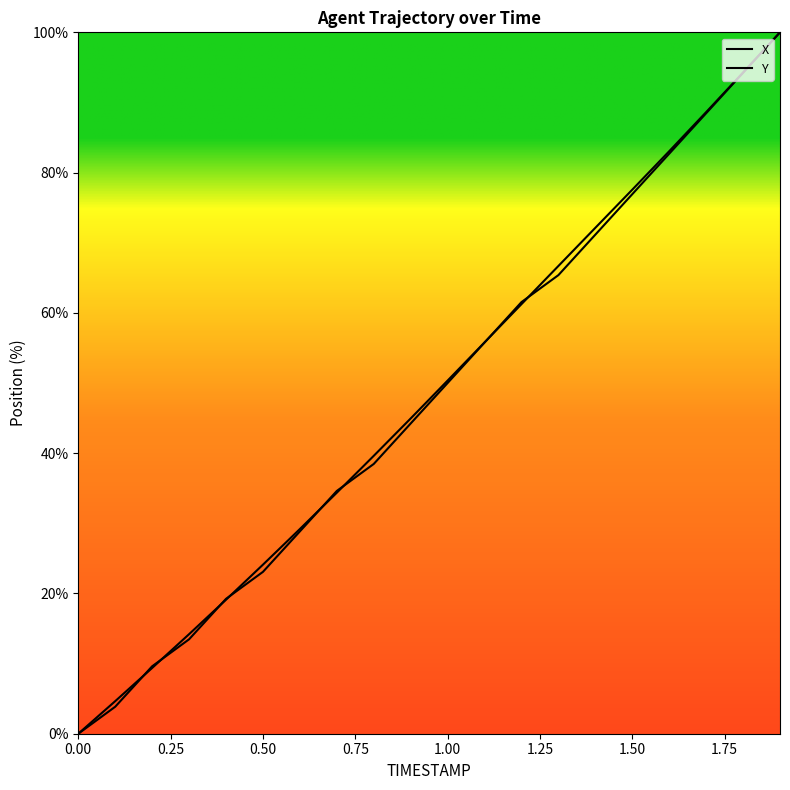

How many lines are shown in the chart?

2